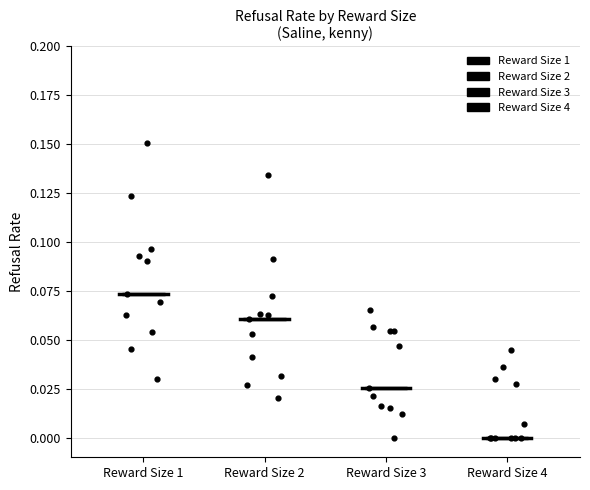

Where does the upper whisker of the box for Reward Size 3 end on the y-axis? The values are not printed on the chart, so give them approximately, as read against the axis.

0.065